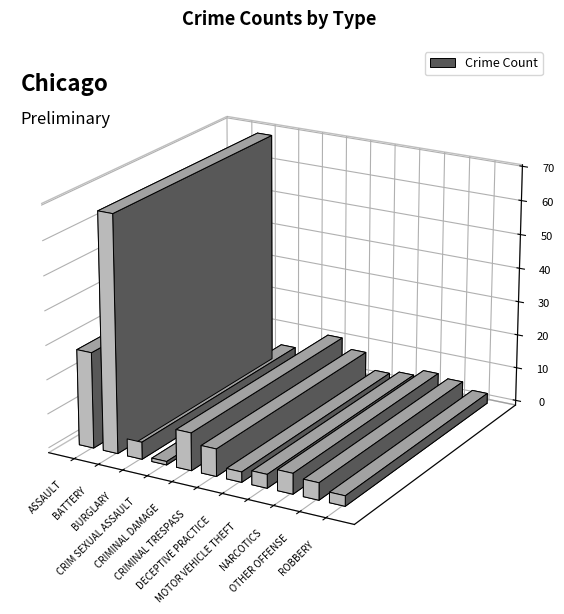

Where is the data nearest to the value 35?

ASSAULT